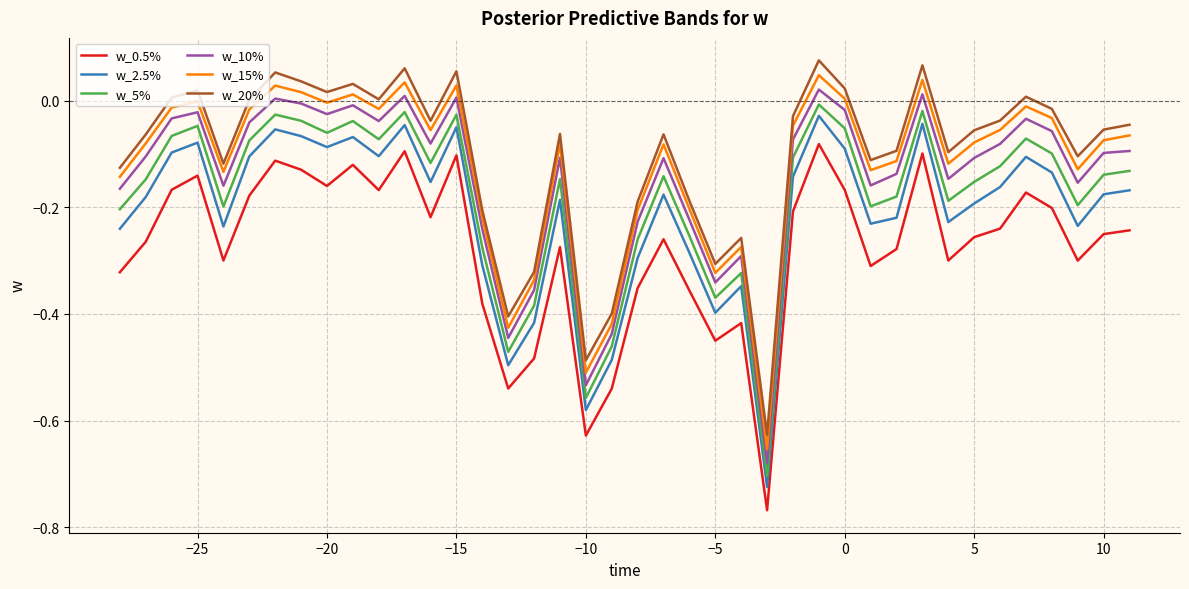

Which series has the largest total across all categories?

w_20%